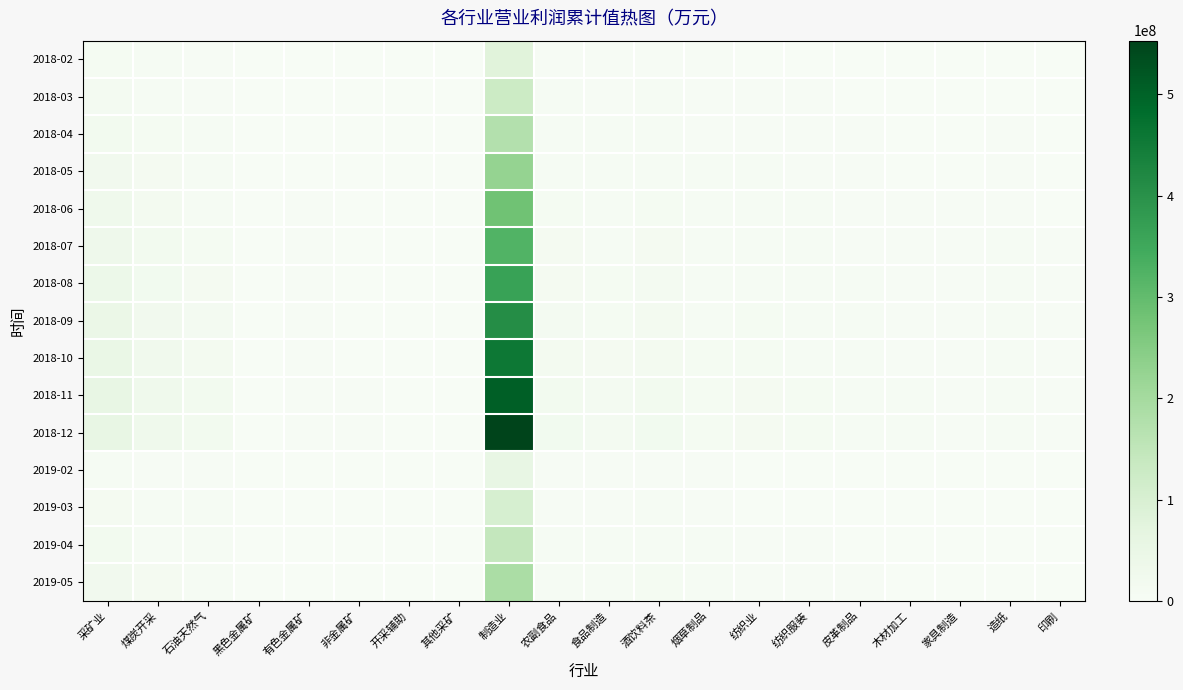

What is the maximum value shown in the chart?

553035000